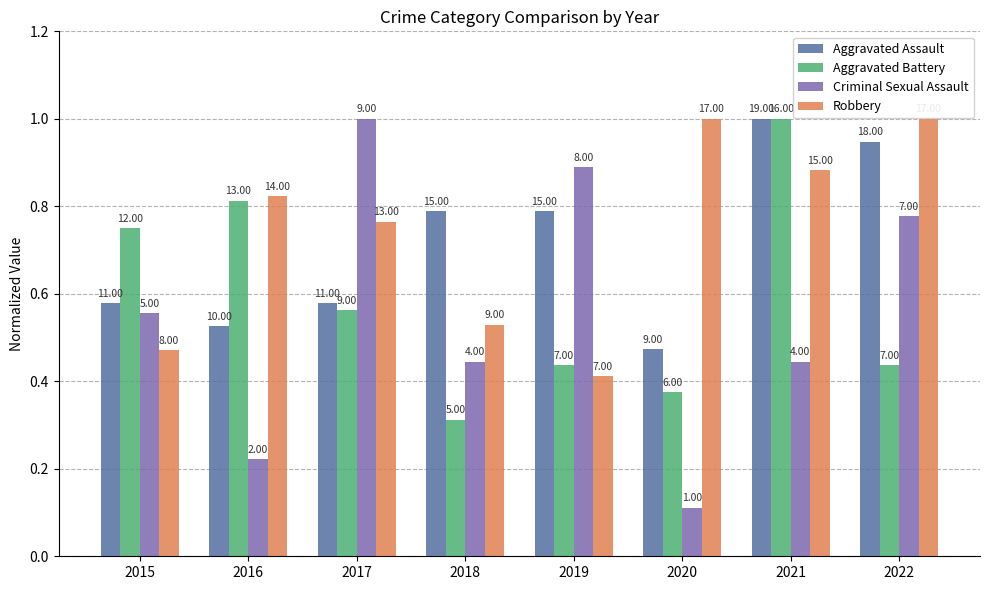

How many bars are there in total?

32